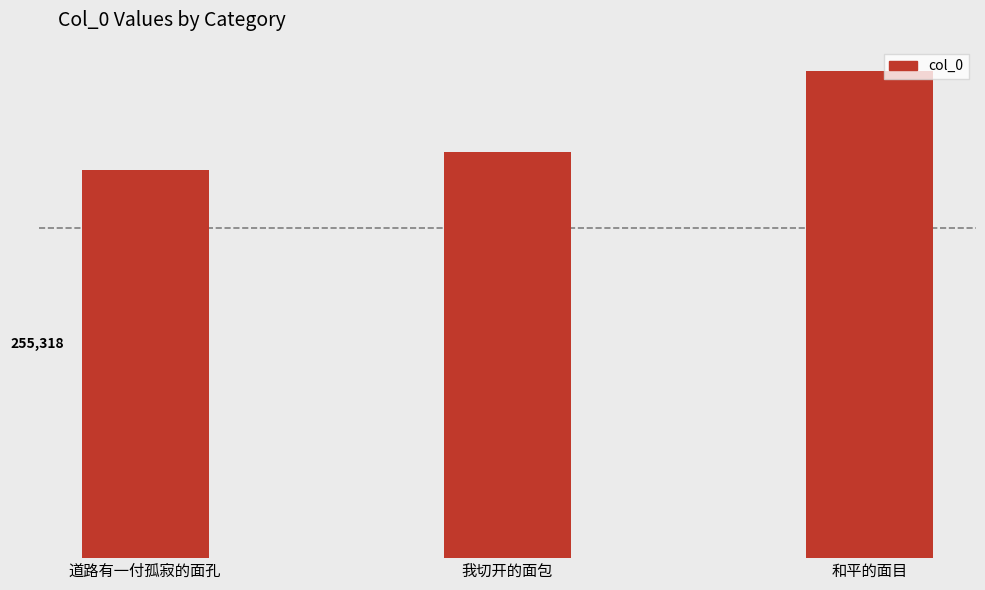

What is the approximate value at 道路有一付孤寂的面孔, to the nearest 10?

255320